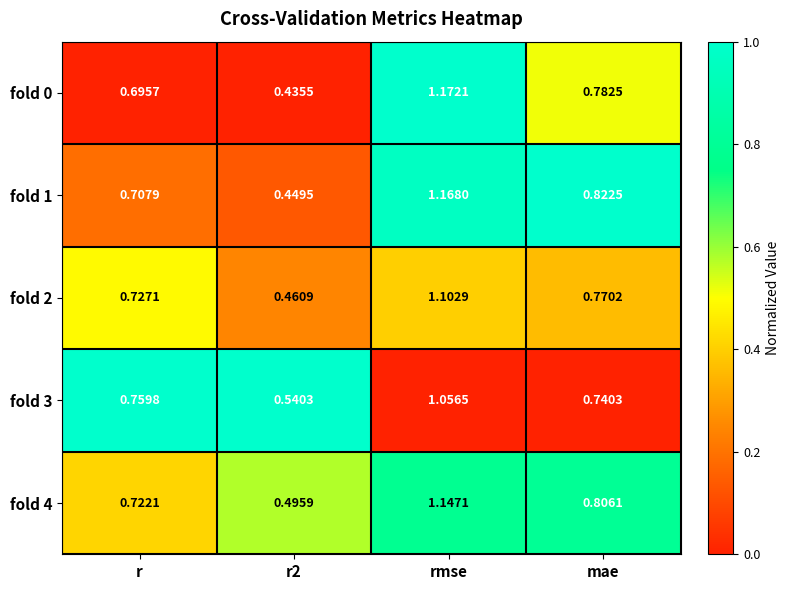

List the series in order of their peak value, lowest first.

fold 3, fold 2, fold 4, fold 1, fold 0